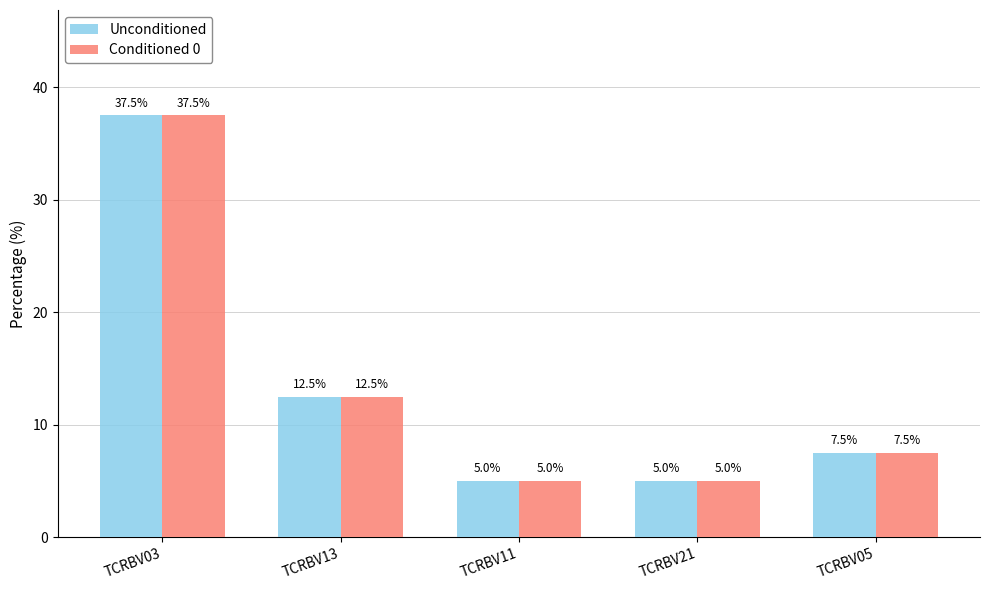

At which category is the sum across all series the highest?

TCRBV03